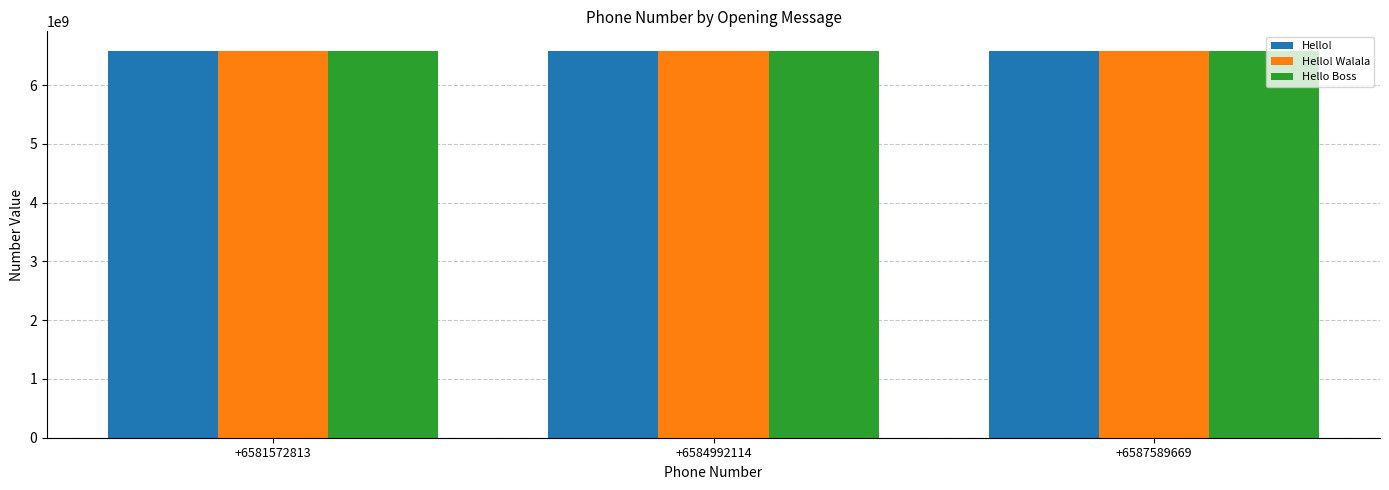

List the series in order of their overall mean, lowest first.

Hello!, Hello! Walala, Hello Boss